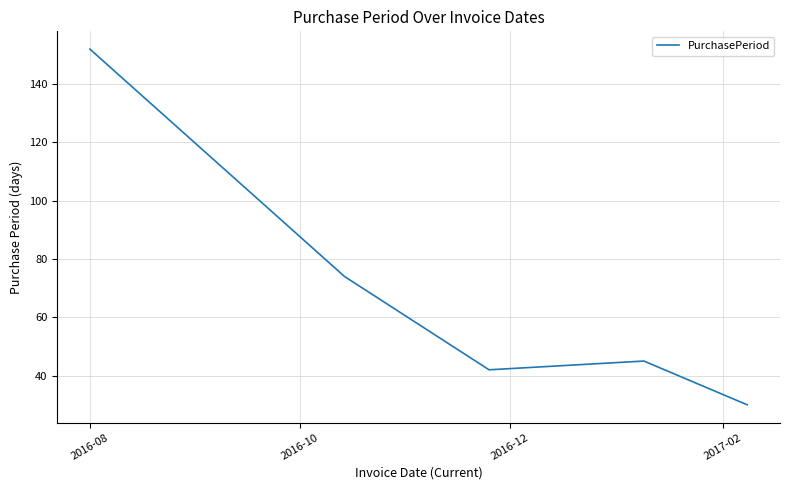

How many values are below 45?

2